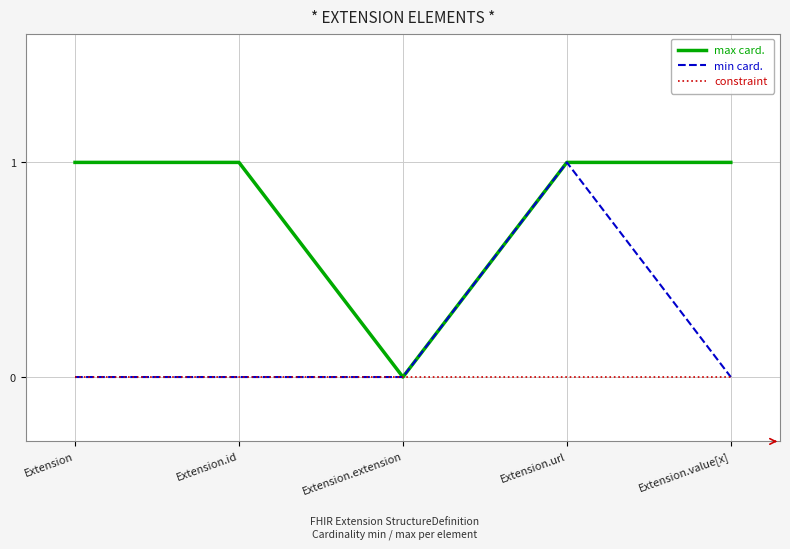

What is the average value of the max card. series?

1